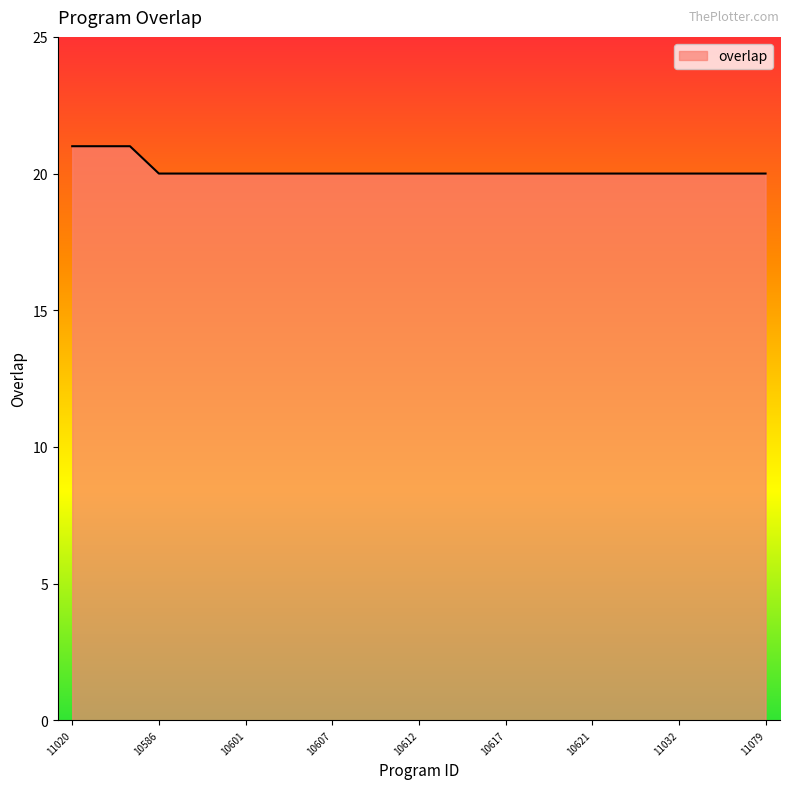

How many series are shown in this chart?

1